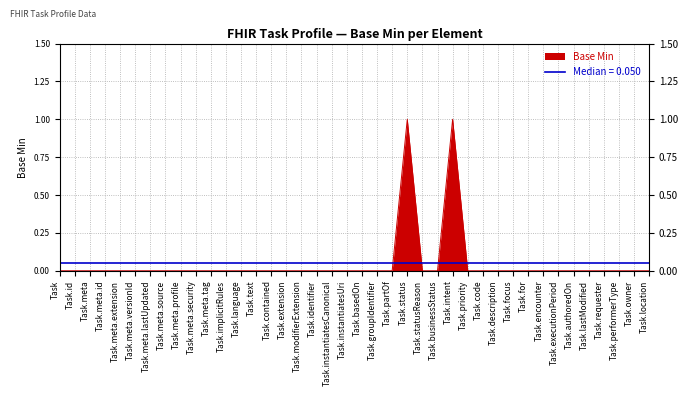

What is the difference between the maximum and minimum values?

1